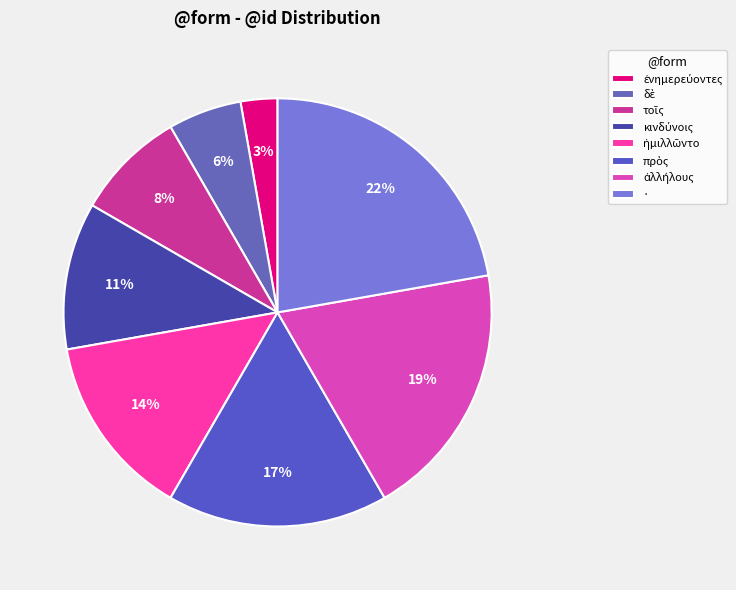

Is there any slice that represents more than half of the pie?

No